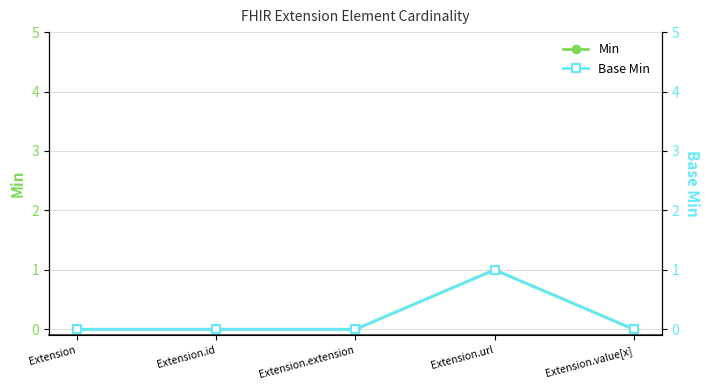

At which label is Base Min closest to 0?

Extension